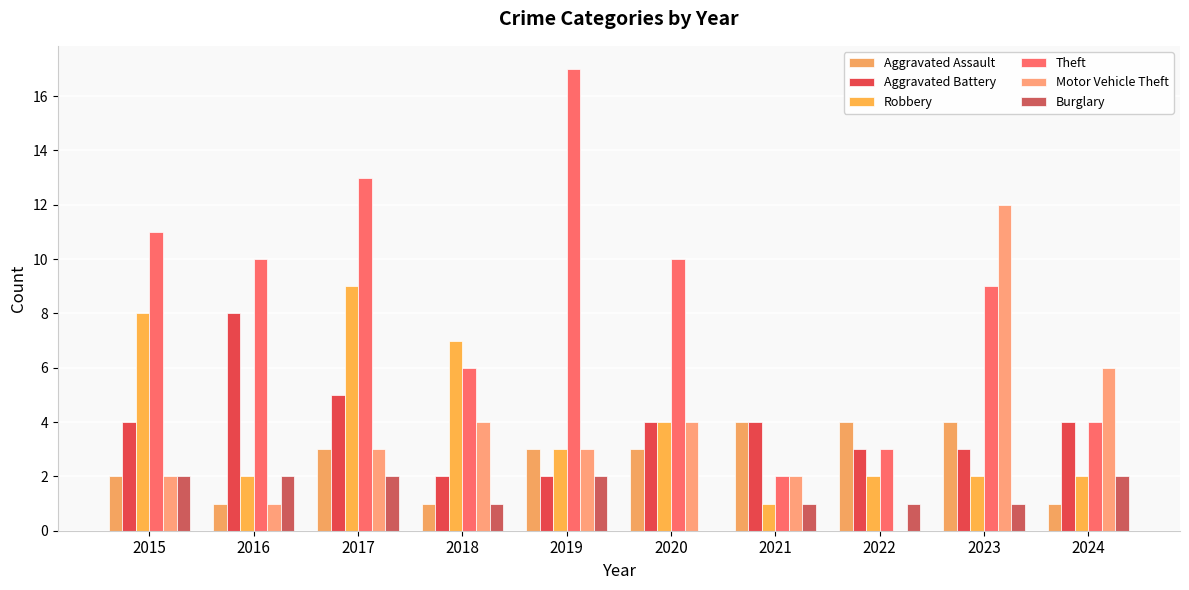

Reading left to right, list all the values displayed in this chart.

Aggravated Assault: 2	1	3	1	3	3	4	4	4	1
Aggravated Battery: 4	8	5	2	2	4	4	3	3	4
Robbery: 8	2	9	7	3	4	1	2	2	2
Theft: 11	10	13	6	17	10	2	3	9	4
Motor Vehicle Theft: 2	1	3	4	3	4	2	0	12	6
Burglary: 2	2	2	1	2	0	1	1	1	2